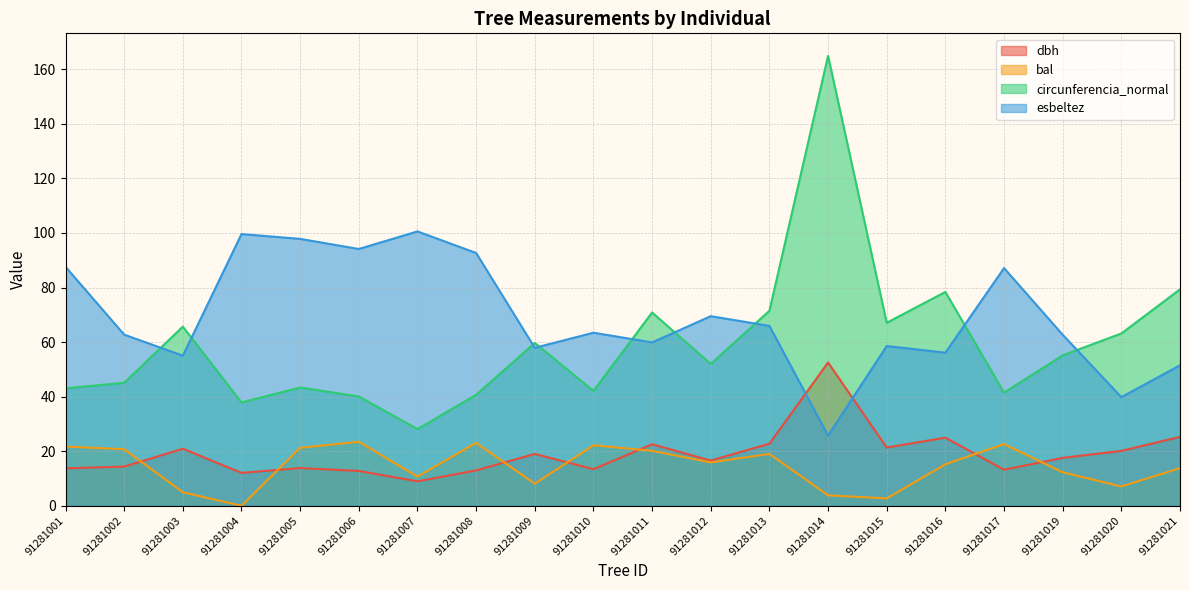

At 91281005, list the series in order from largest to smallest.

esbeltez, circunferencia_normal, bal, dbh